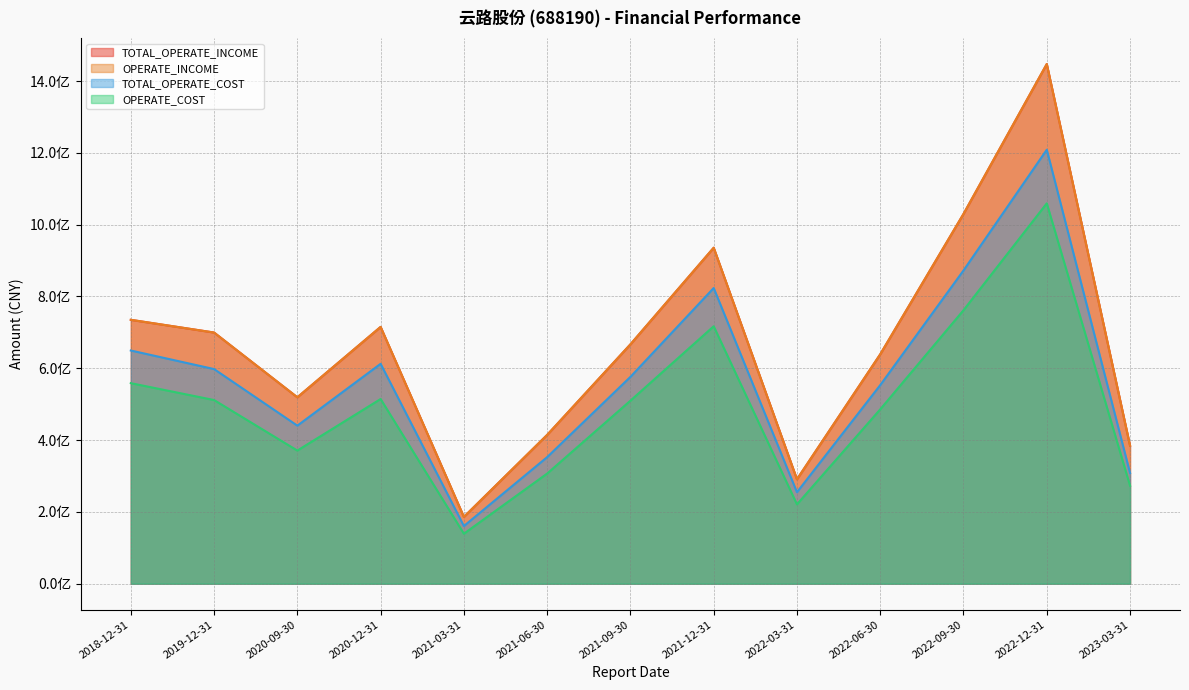

True or false: TOTAL_OPERATE_INCOME and OPERATE_COST cross at least once.

False